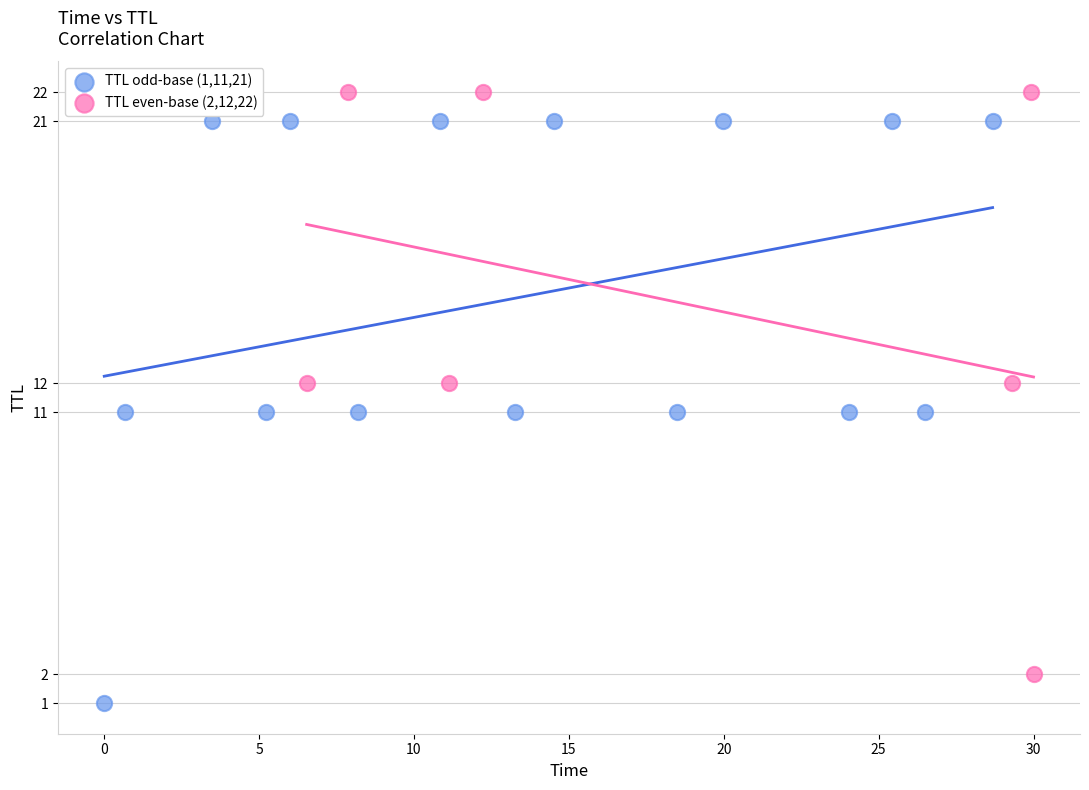

Which series contains the lowest Y value?

TTL odd-base (1,11,21)